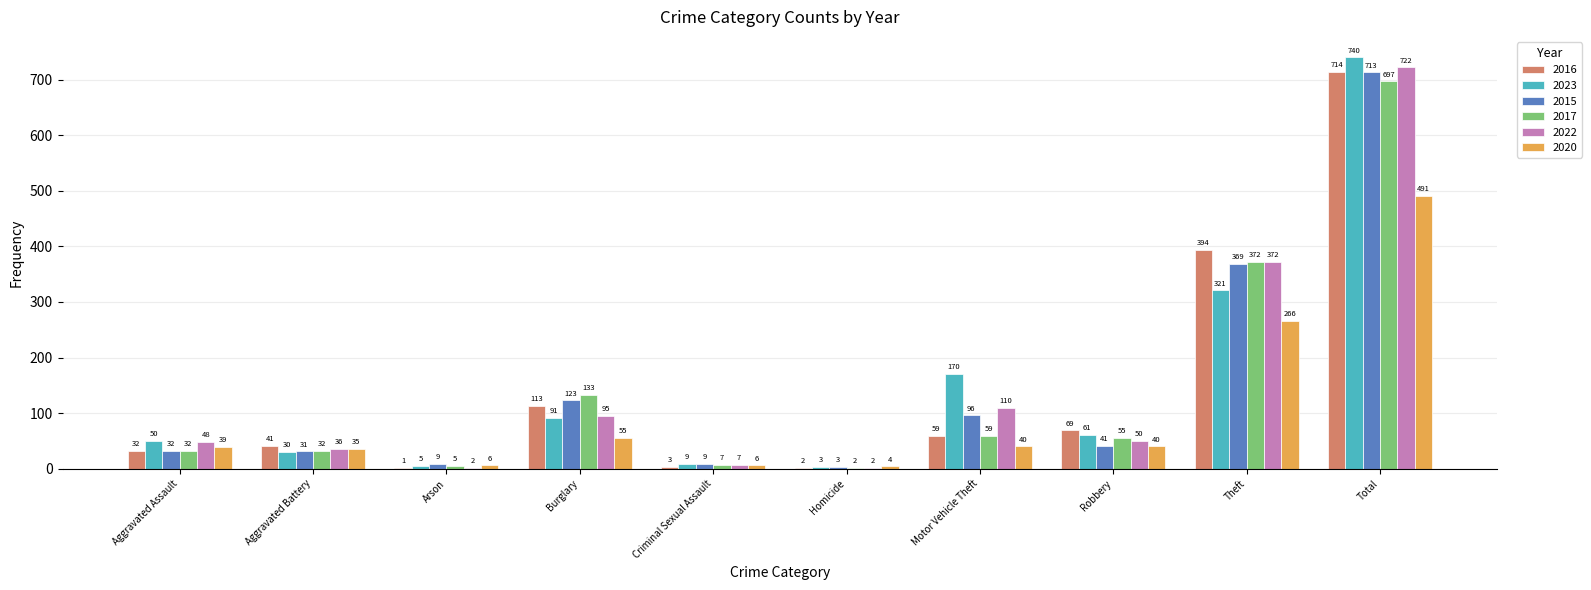

How many categories are shown in the chart?

10